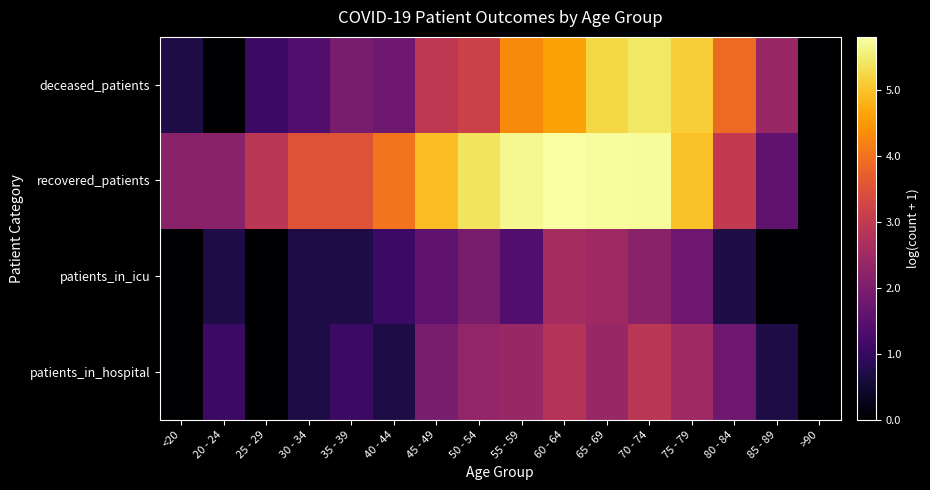

At which category is the sum across all series the highest?

70 - 74